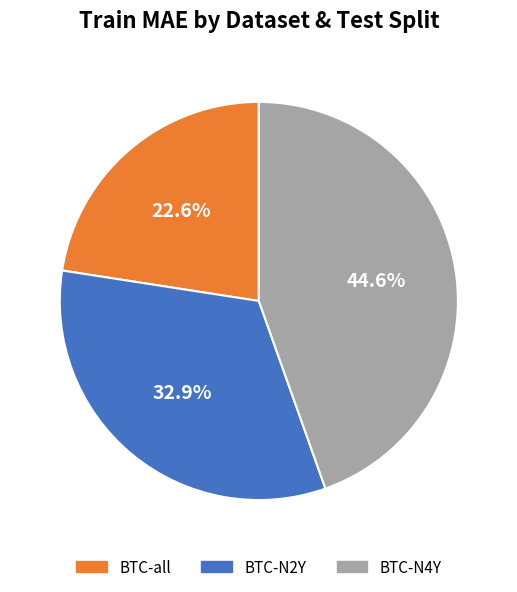

Is there a majority slice in this chart?

No